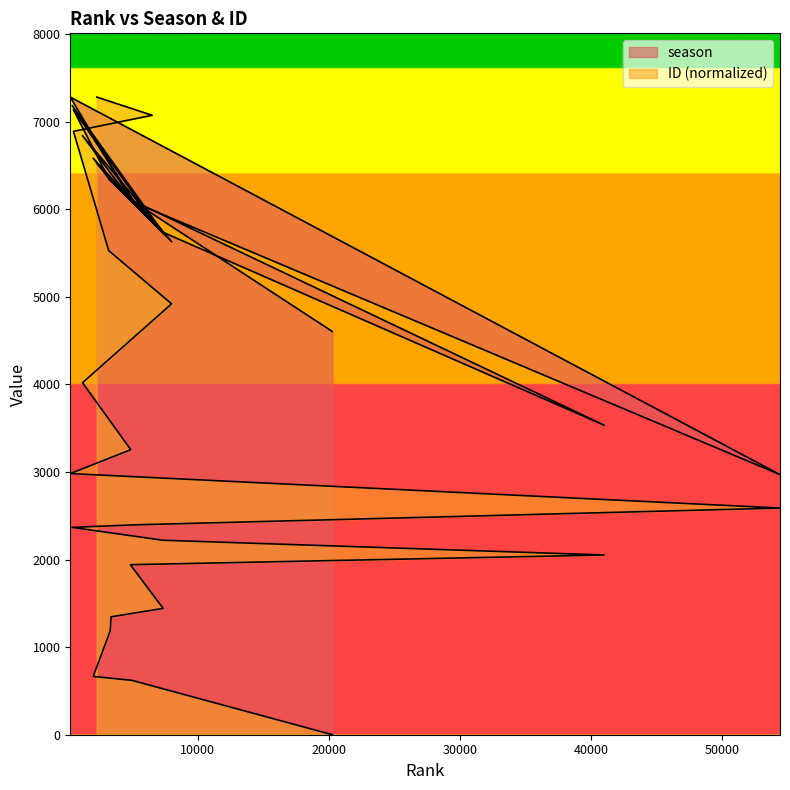

Rank the series by their maximum value, from lowest to highest.

season, ID